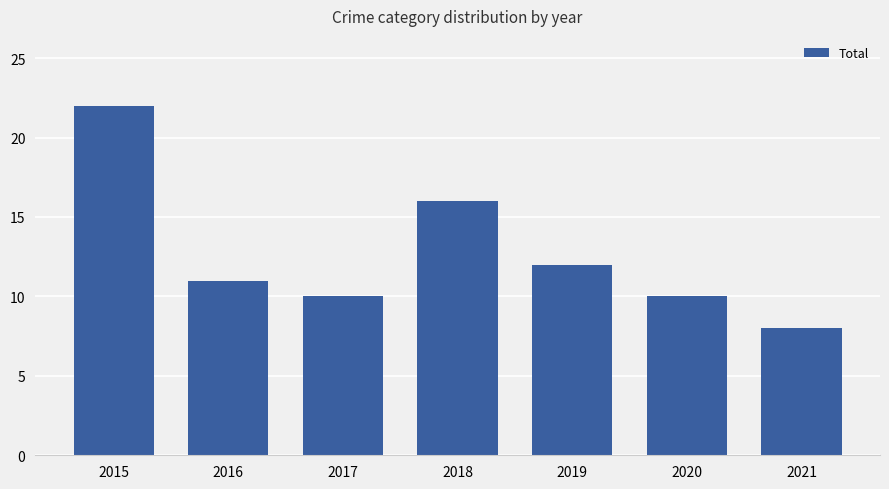

How many distinct data groups are displayed?

1